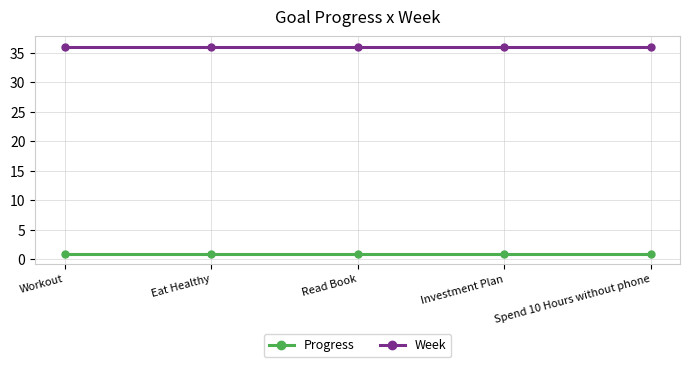

True or false: Week has more than 2 points higher than both neighbors.

False